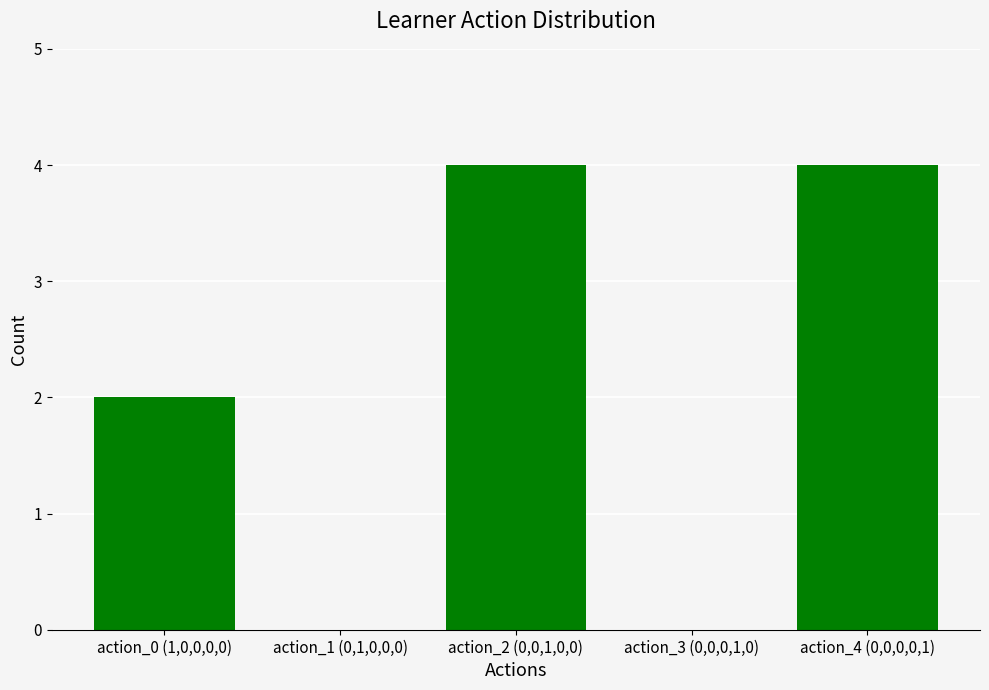

True or false: the data shows 4 at action_4 (0,0,0,0,1).

True